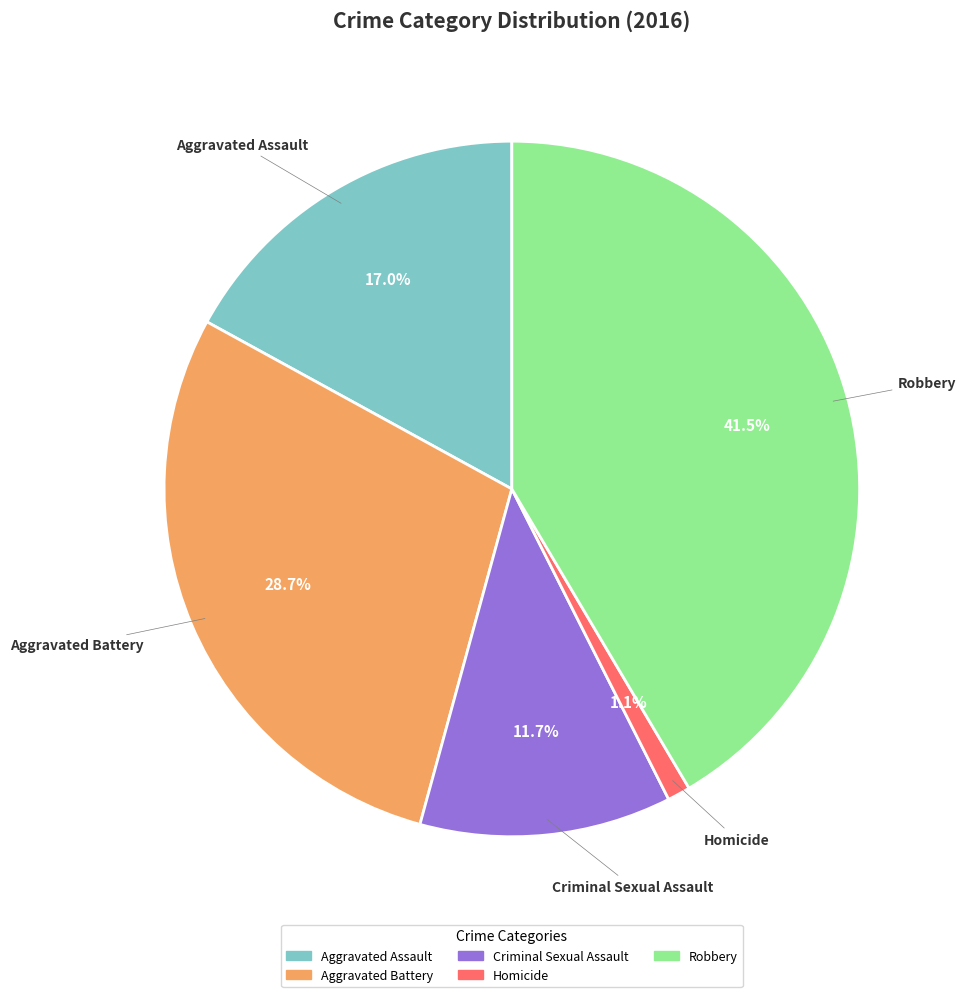

The Criminal Sexual Assault slice represents 25% of the pie. True or false?

False